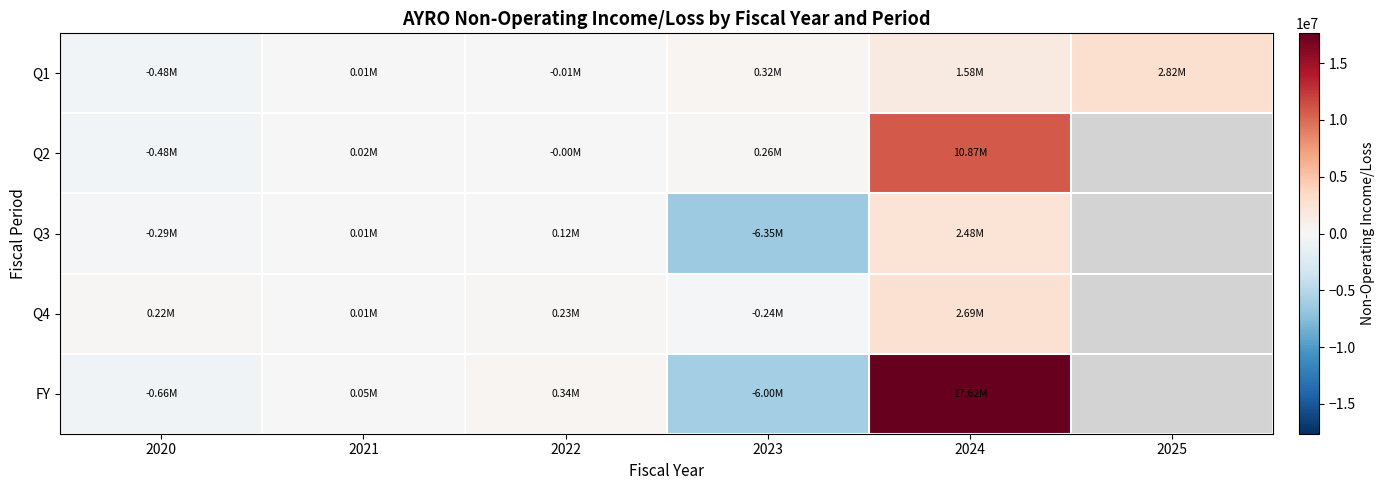

Which series has the widest spread of values?

FY